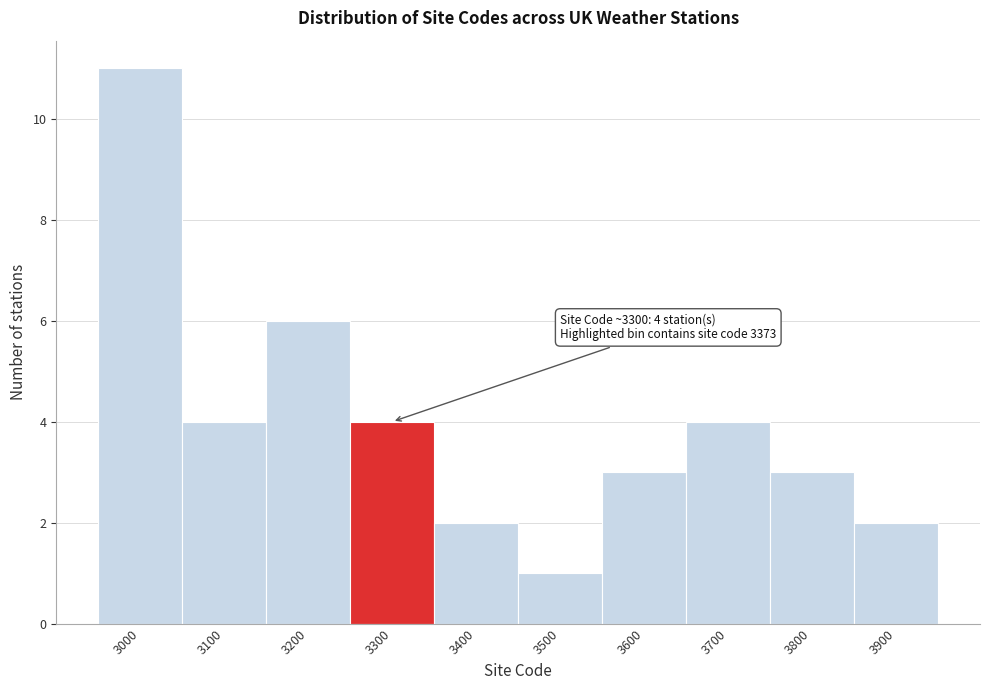

Reading left to right, transcribe all the data shown in this chart.

3000=11	3100=4	3200=6	3300=4	3400=2	3500=1	3600=3	3700=4	3800=3	3900=2